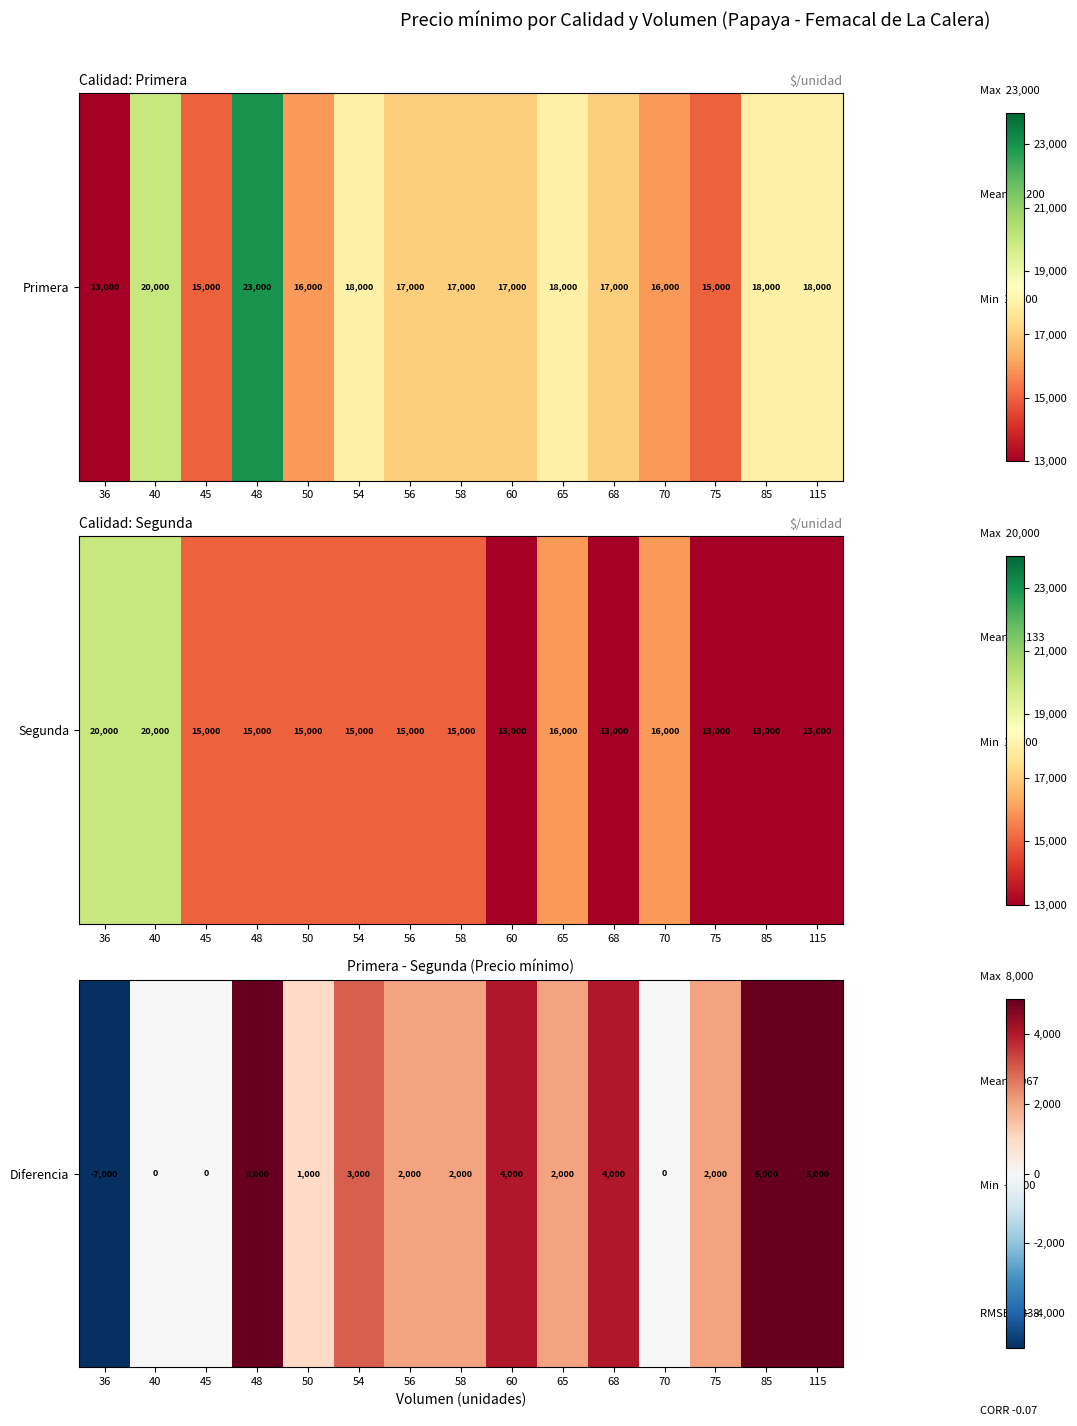

Rank the categories by value from lowest to highest.

36, 40, 45, 70, 50, 56, 58, 65, 75, 54, 60, 68, 85, 115, 48